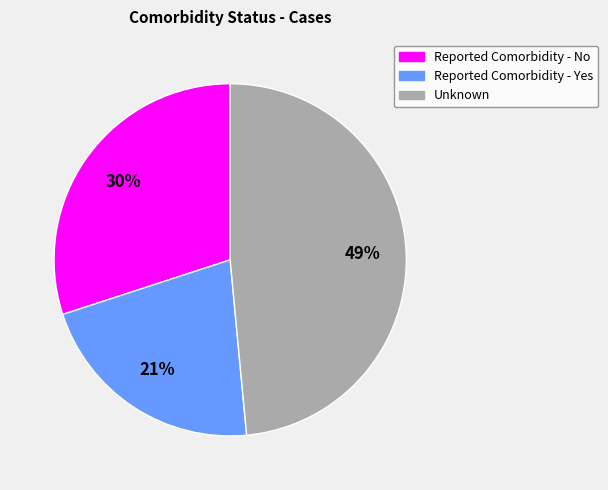

Is the sum of Reported Comorbidity - No and Reported Comorbidity - Yes greater than half?

Yes